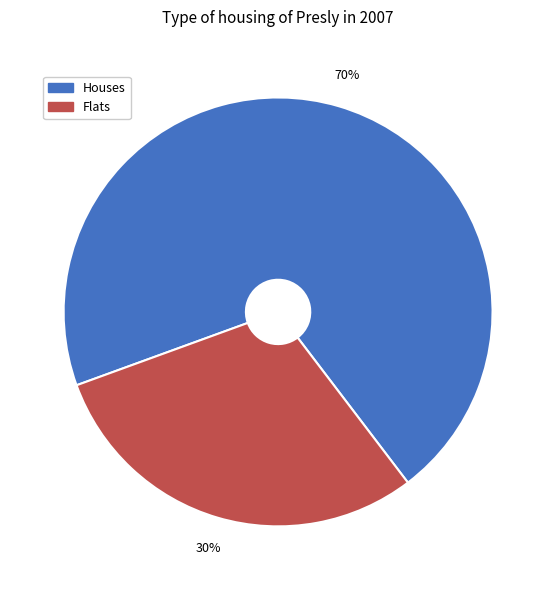

True or false: Flats accounts for 24% of the total.

False